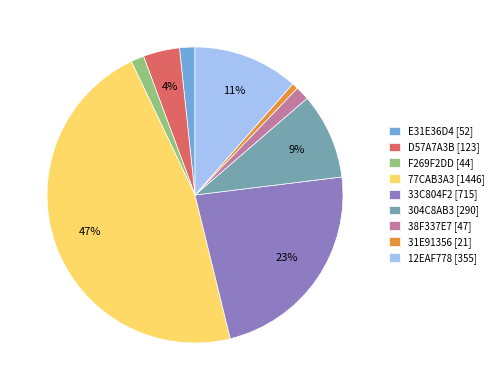

Is it true that 304C8AB3 [290] is 9% of the pie?

True